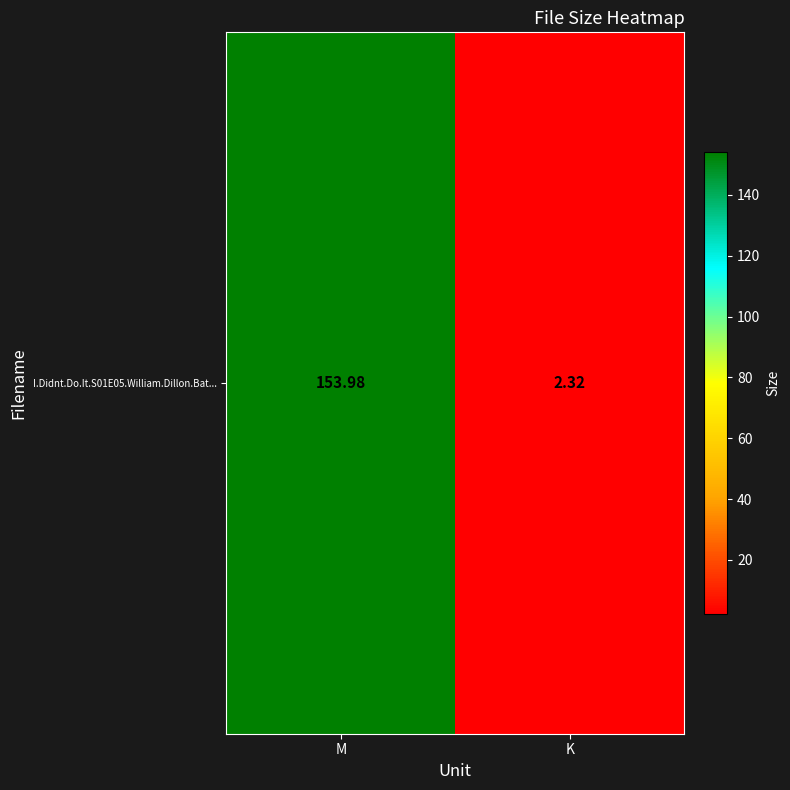

True or false: the data shows 2.3 at K.

True